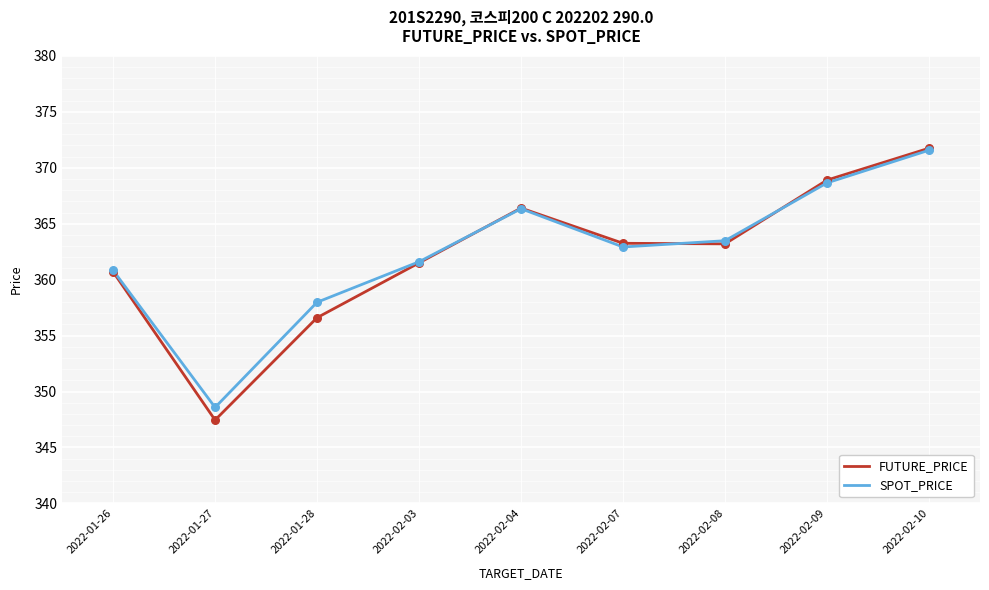

At which category is the sum across all series the highest?

2022-02-10